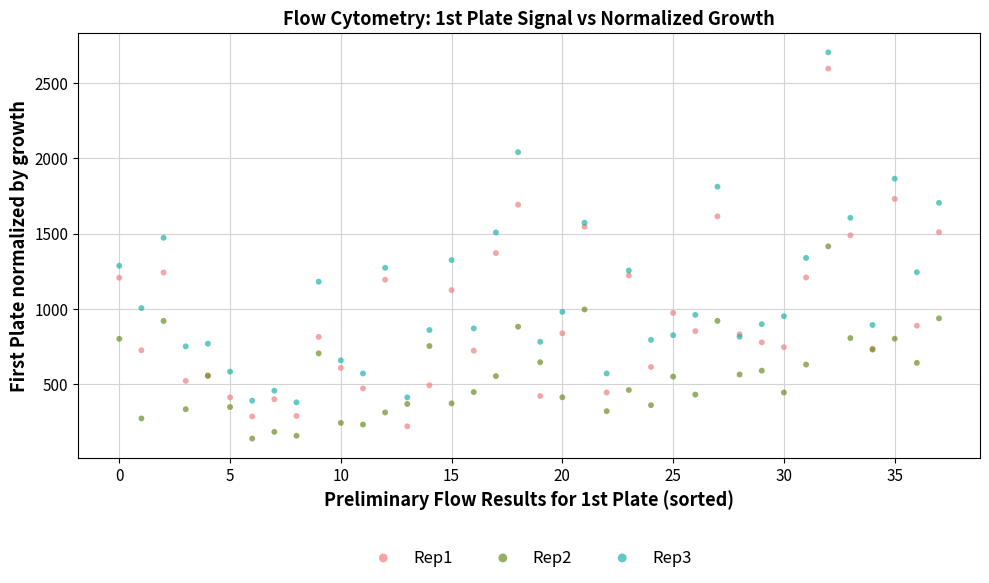

What are all the series names shown in the legend?

Rep1, Rep2, Rep3